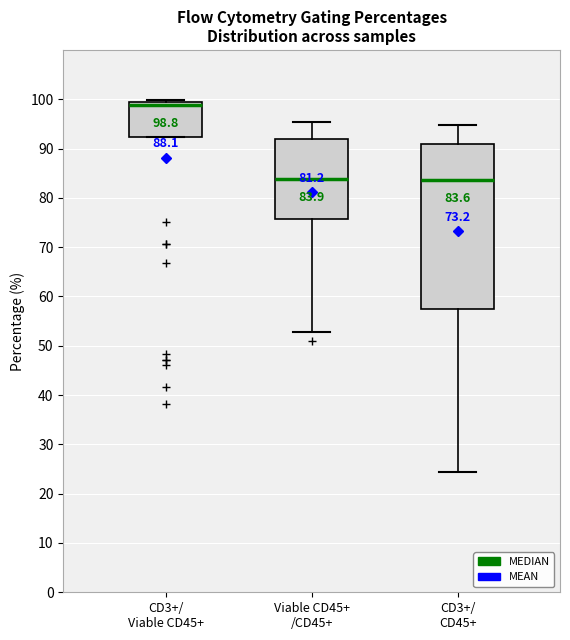

Which box is the tallest, from its lower edge to its upper edge?

CD3+/ CD45+